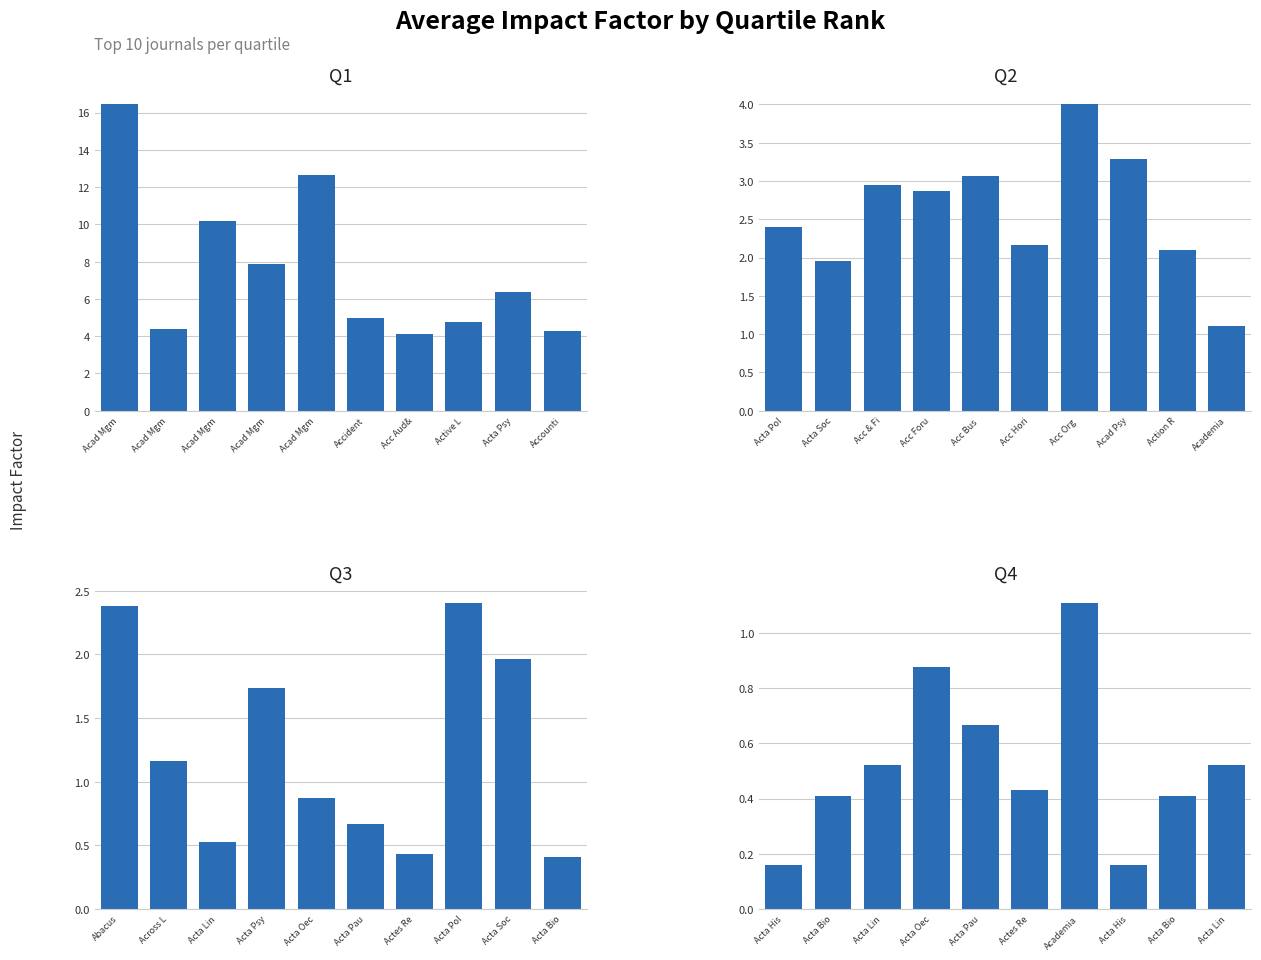

What is the maximum value shown in the chart?

16.4